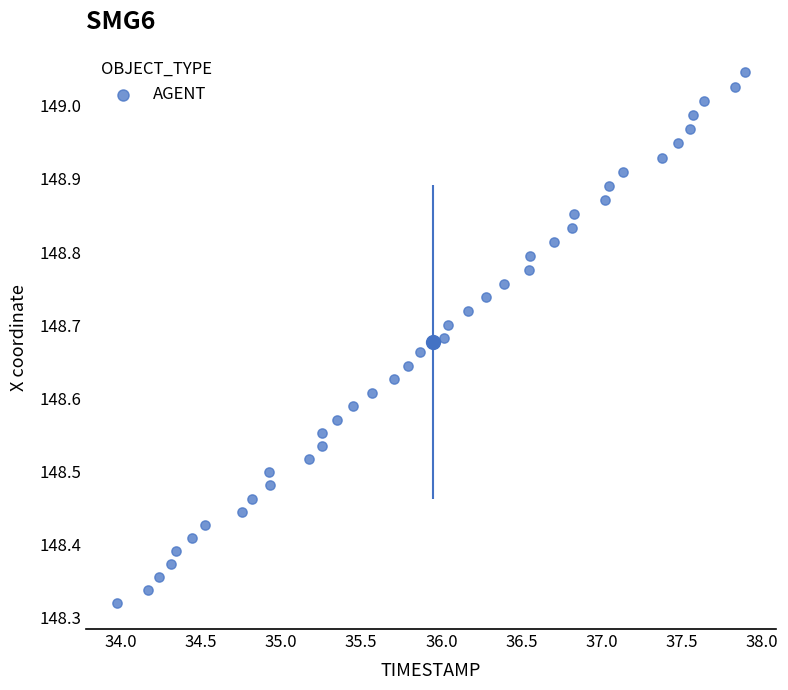

What is the range of X values (max minus min)?

3.9